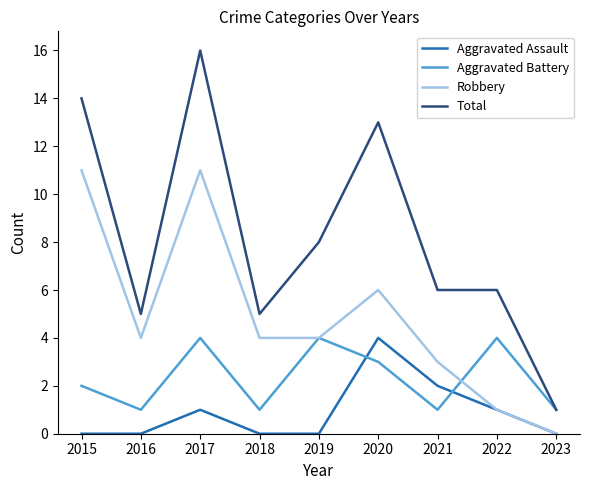

Reading left to right, what are all the values shown in this chart?

Aggravated Assault: 0	0	1	0	0	4	2	1	0
Aggravated Battery: 2	1	4	1	4	3	1	4	1
Robbery: 11	4	11	4	4	6	3	1	0
Total: 14	5	16	5	8	13	6	6	1